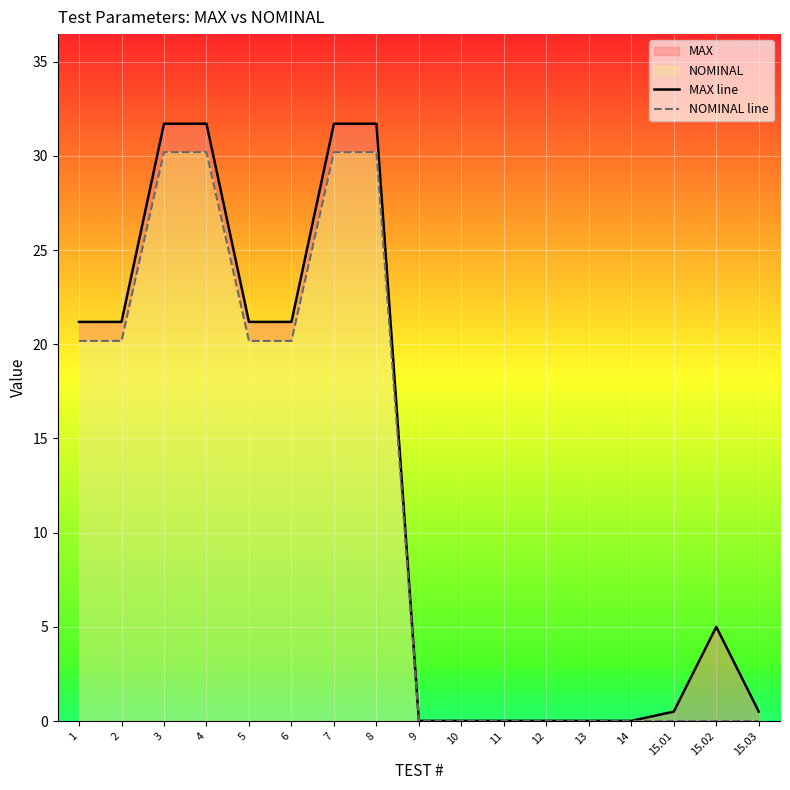

What is the difference between the MAX line values at 15.02 and 7?

26.7